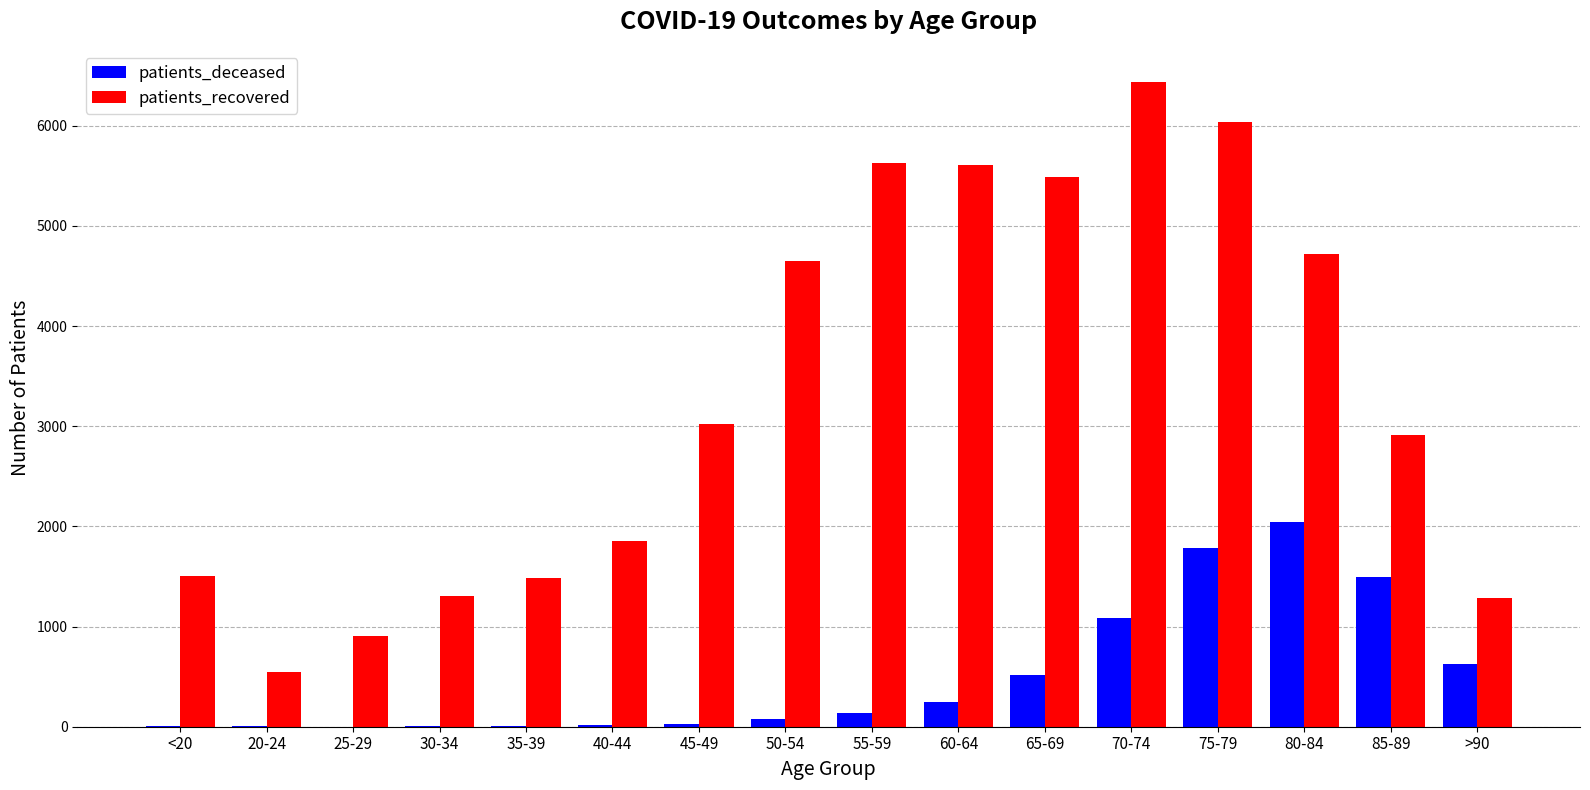

How many categories are shown in the chart?

16